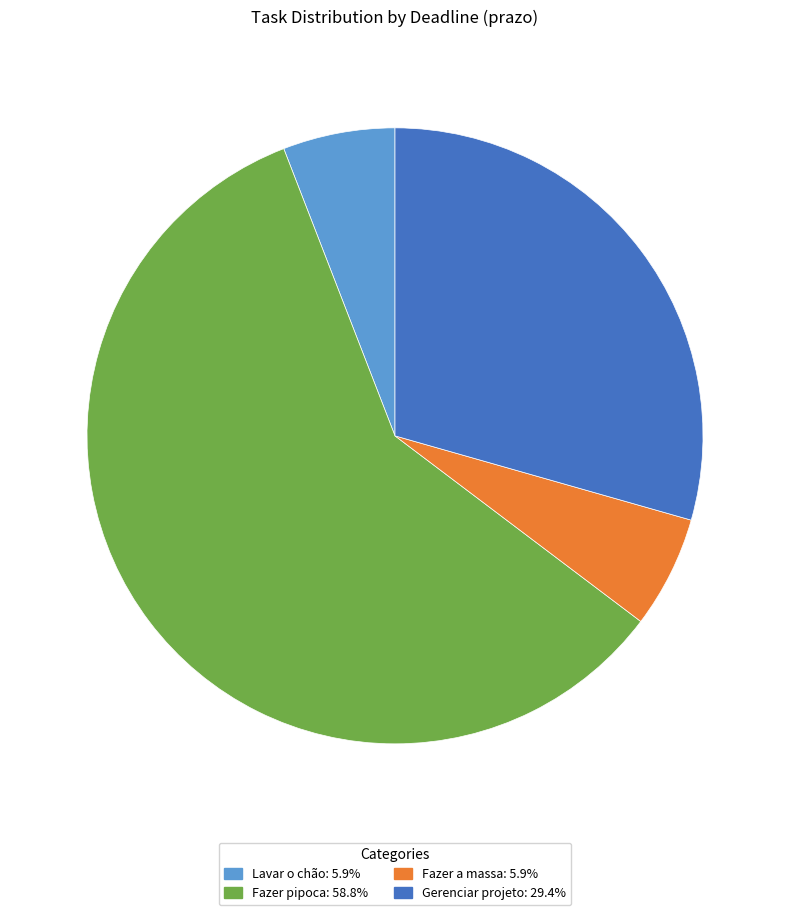

What is the ratio of the value at Gerenciar projeto: 29.4% to the value at Lavar o chão: 5.9%?

5.0